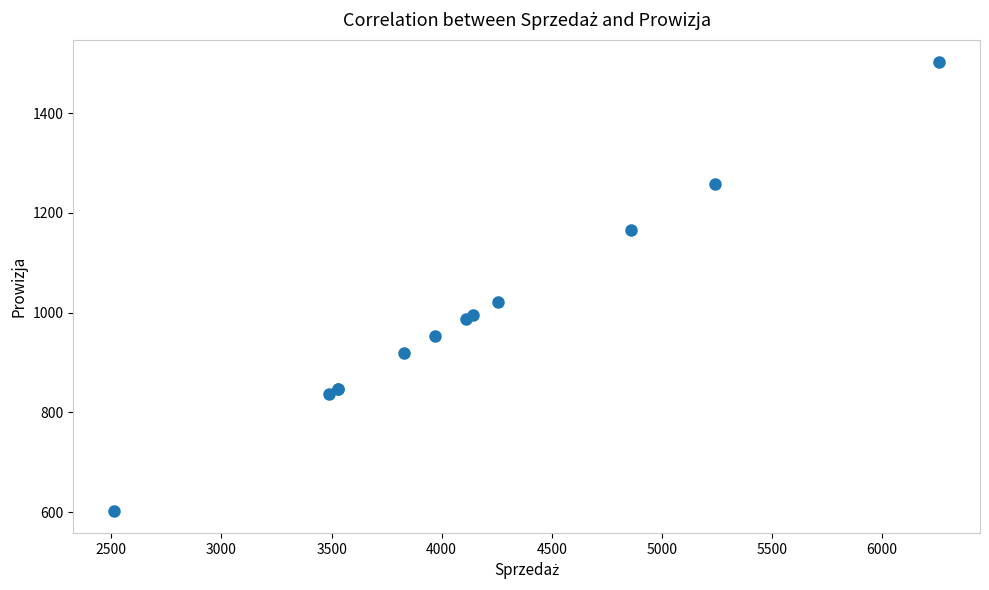

What Y value in the scatter plot is closest to 1052?

1021.4